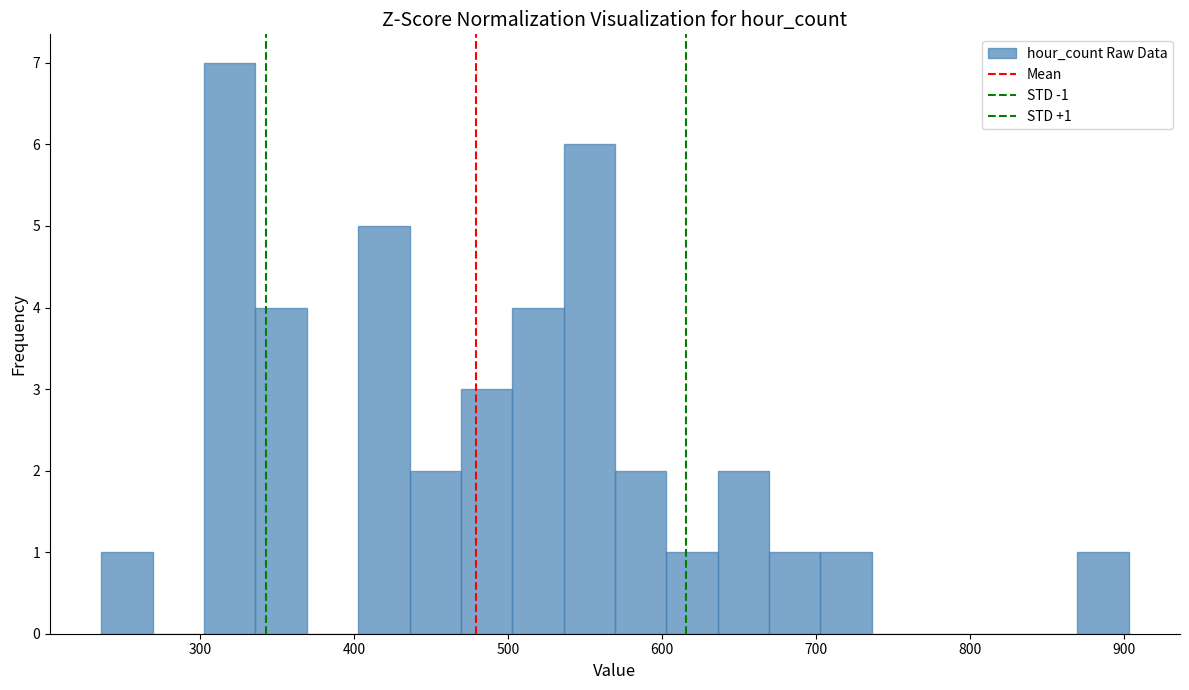

Read against the x-axis, roughly where is the centre of the tallest bar?

320